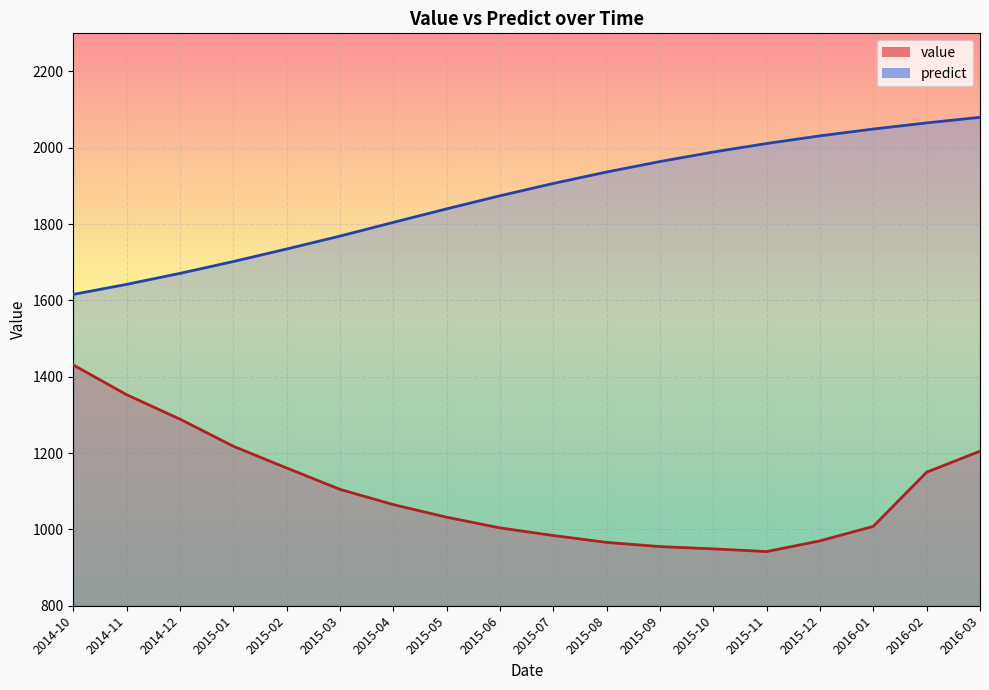

How many series are shown in this chart?

2